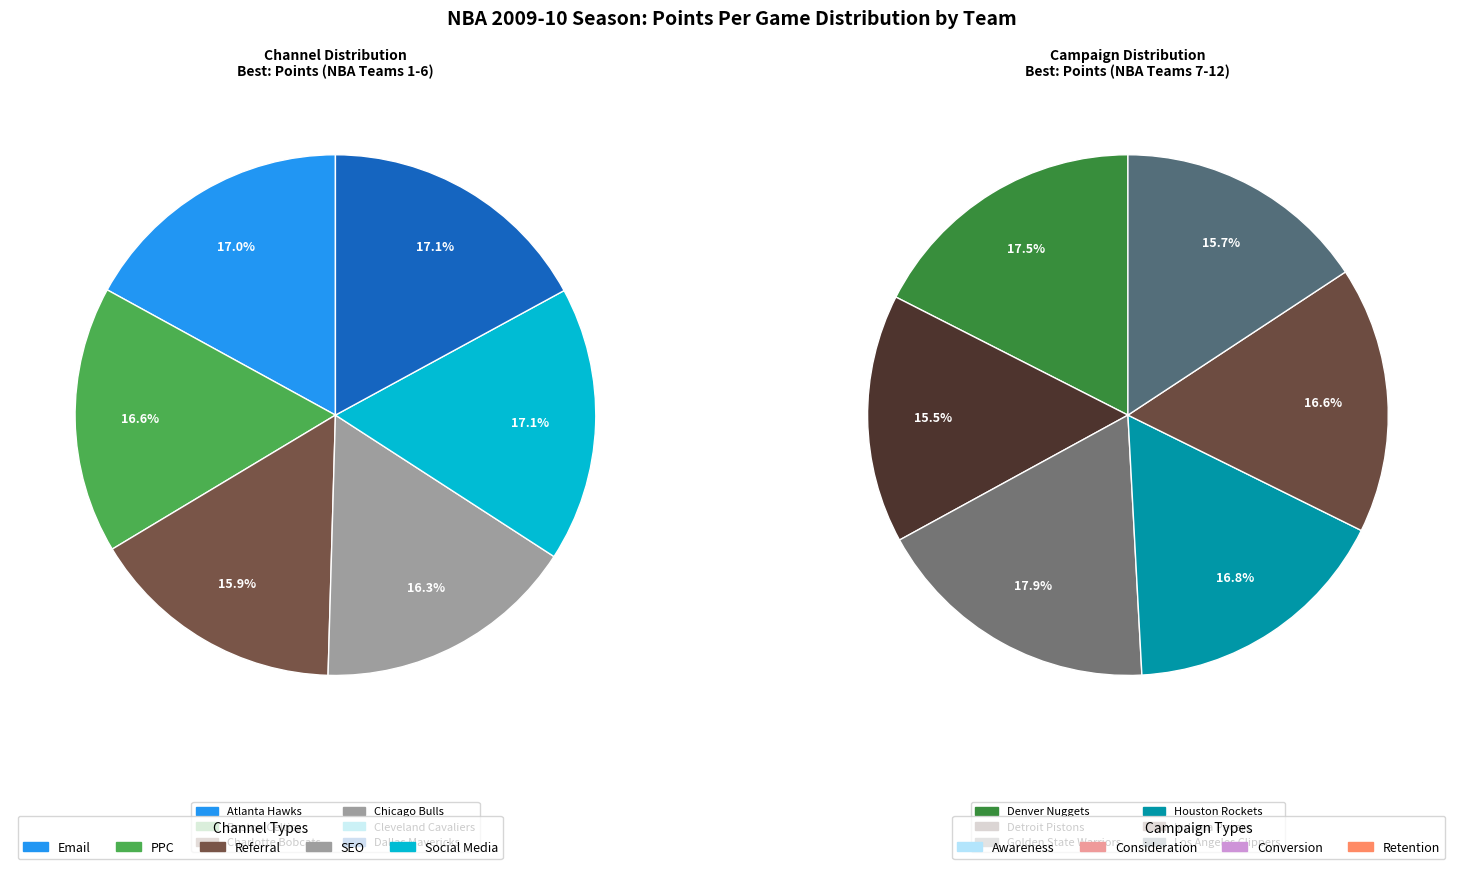

Does Atlanta Hawks account for over 50% of the chart?

No